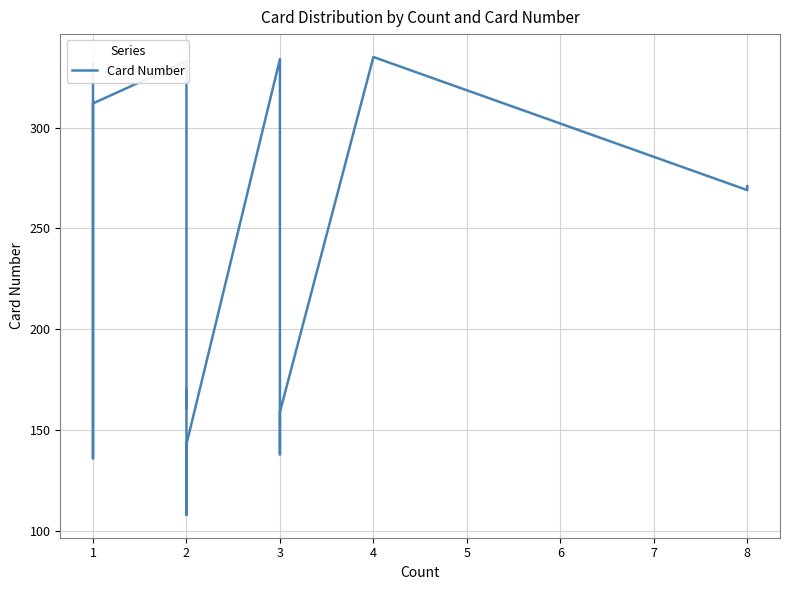

At which category does the data reach its first local valley?

1